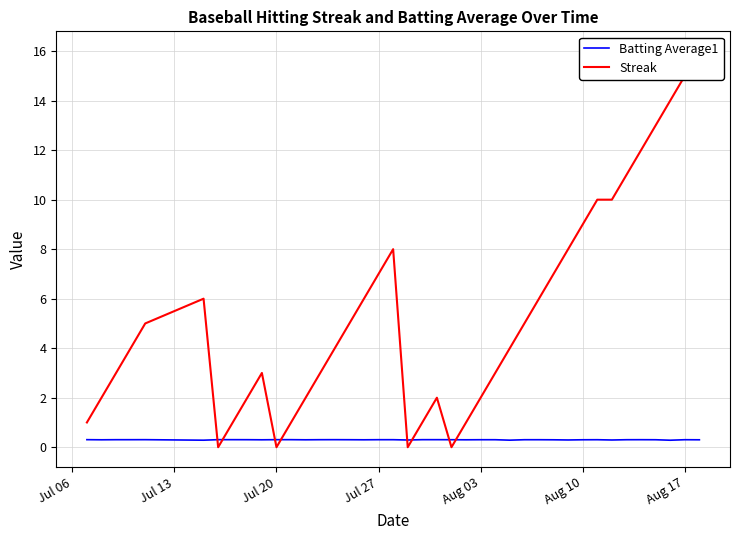

What is the sum of all Batting Average1 values?

12.0